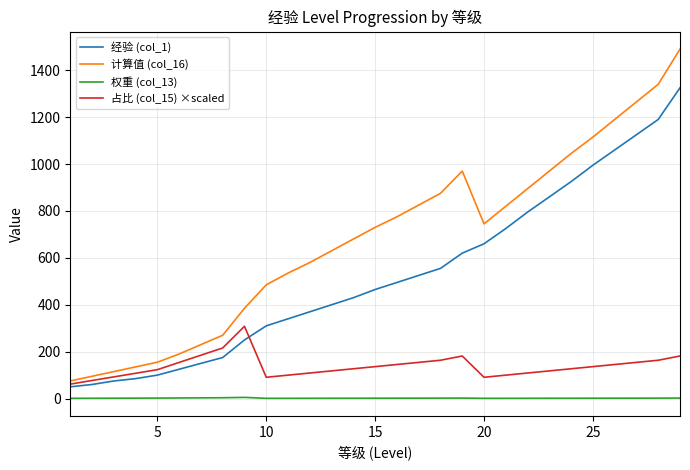

Does the chart display data point markers on the line(s)?

No